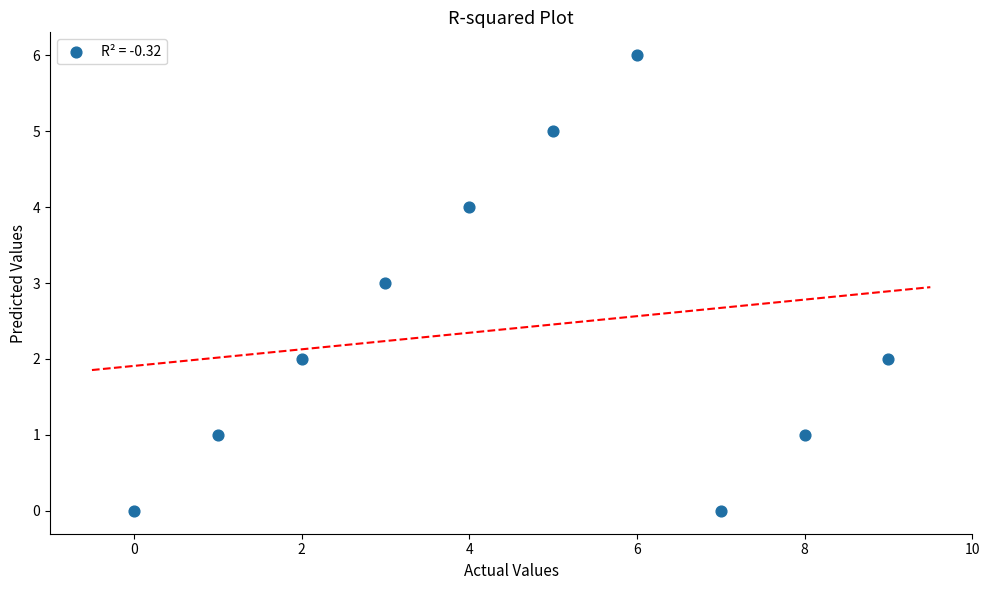

What is the range of Y values (max minus min)?

6